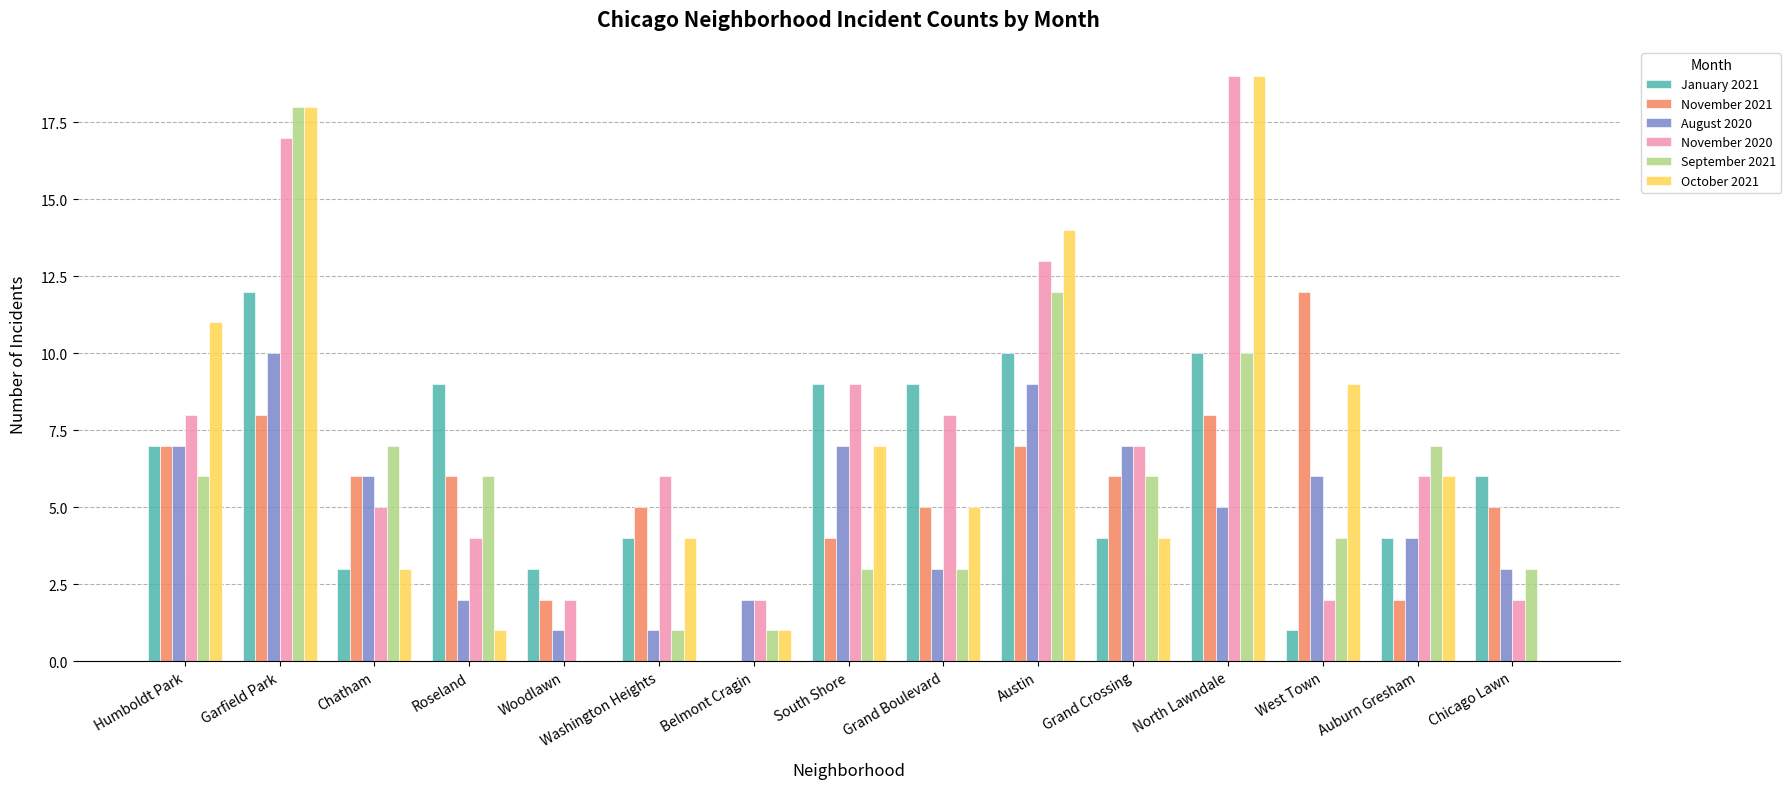

What is the maximum value shown in the chart?

19